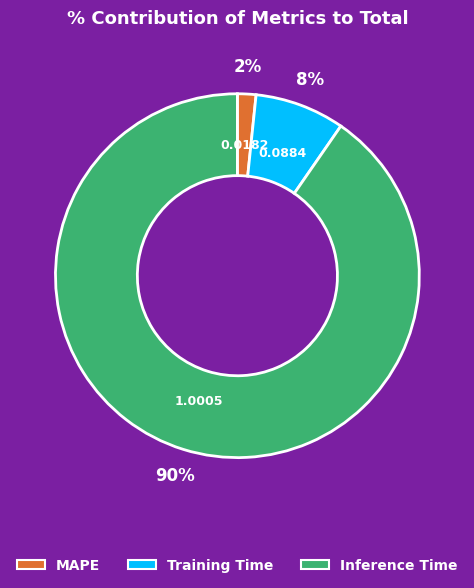

Is the sum of Training Time and Inference Time greater than half?

Yes